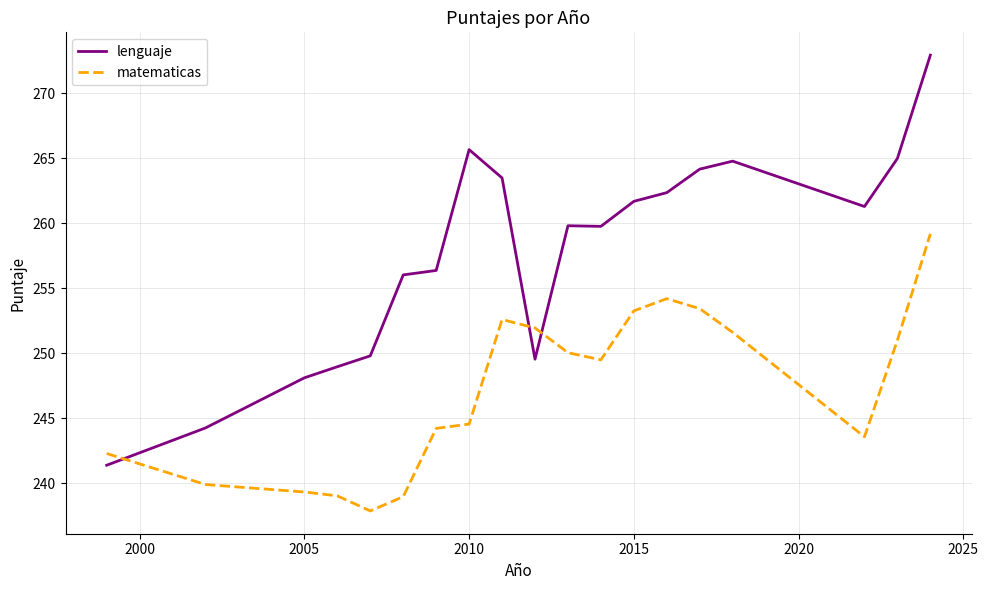

What is the smallest value displayed?

237.9